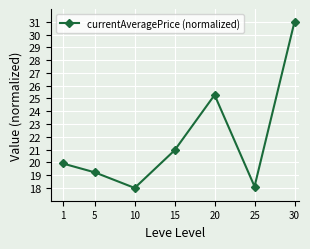

What is the value of the 2nd point from the left?

19.2